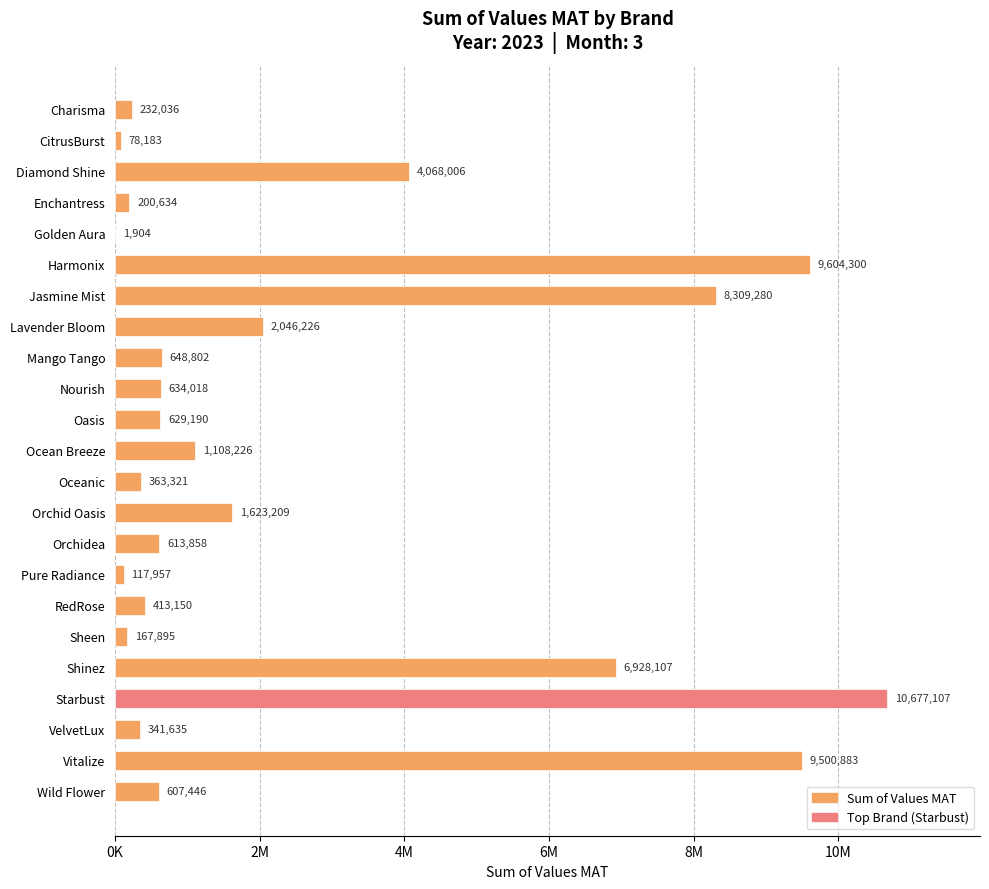

At which category does the chart reach its peak across all series?

Starbust